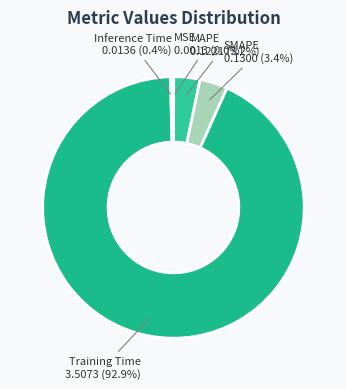

To the nearest percent, what percentage of the pie is MAPE?

3%